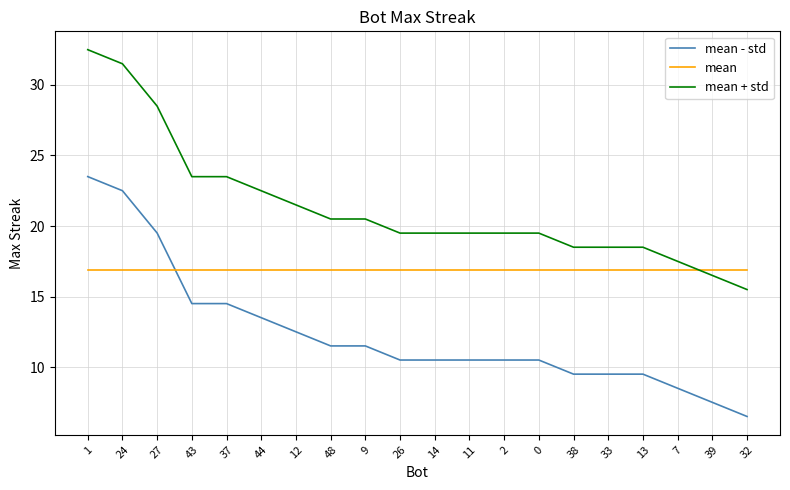

What is the difference between the highest and lowest values at 38?

9.0